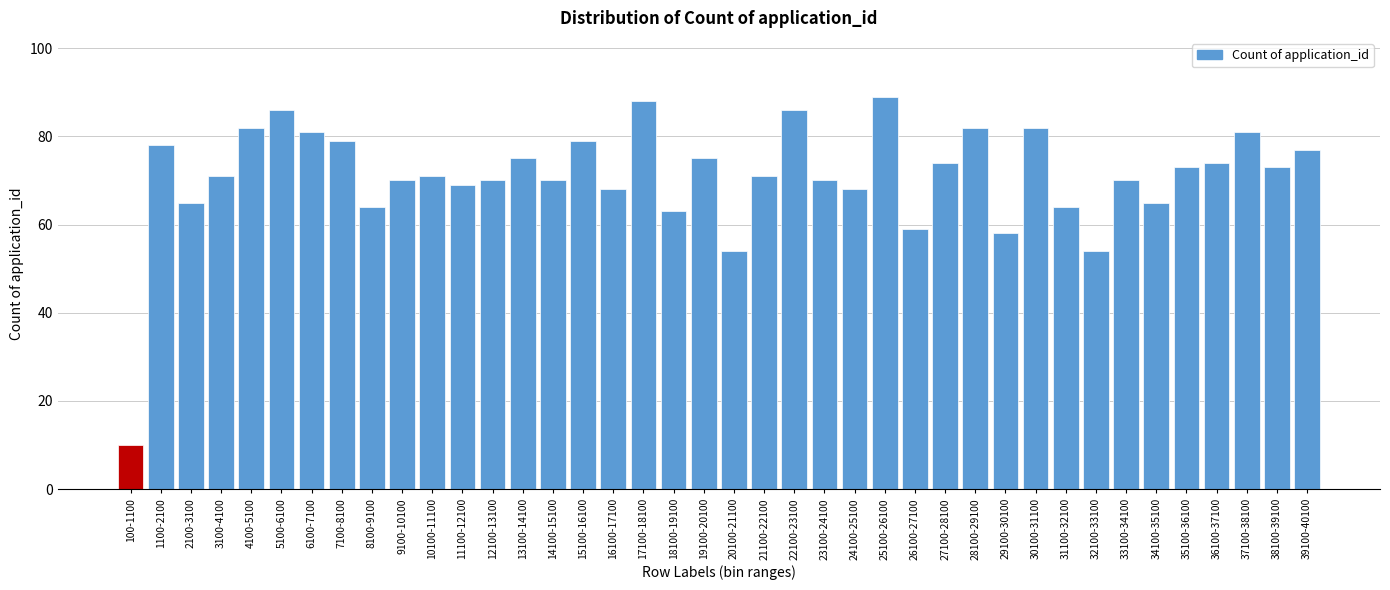

Is it true that the value at 17100-18100 is 128?

False